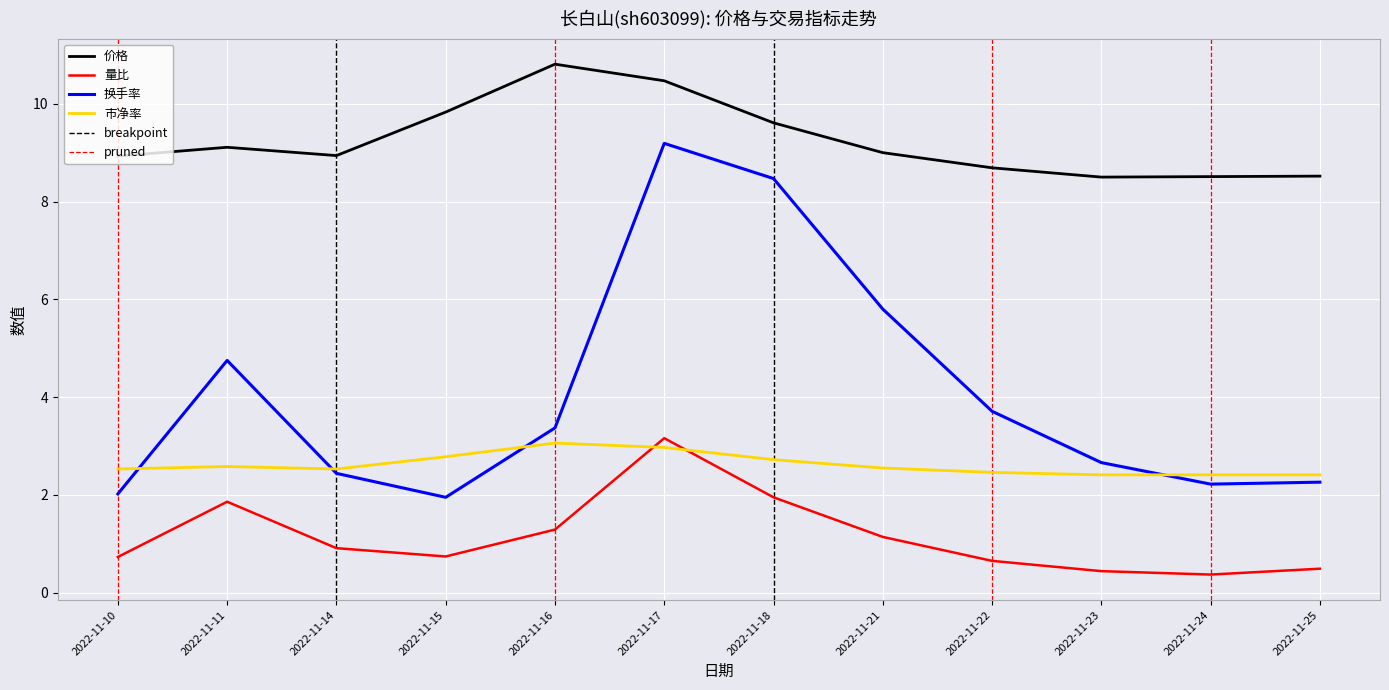

At which category is the sum across all series the highest?

2022-11-17